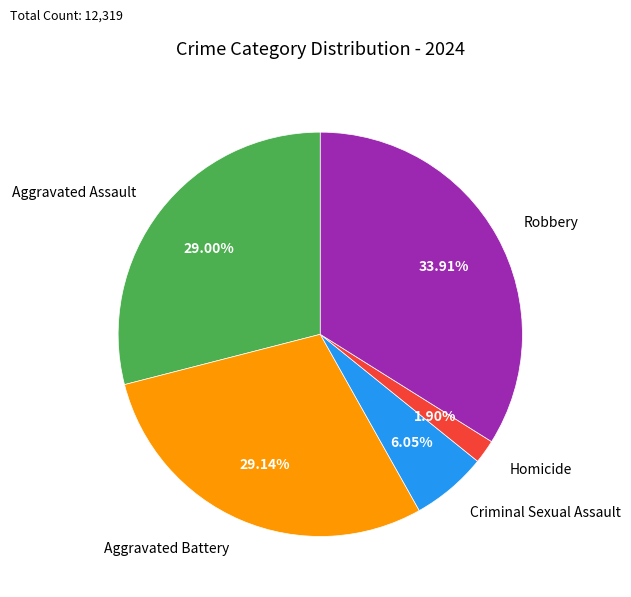

What is the smallest slice in the pie chart?

Homicide